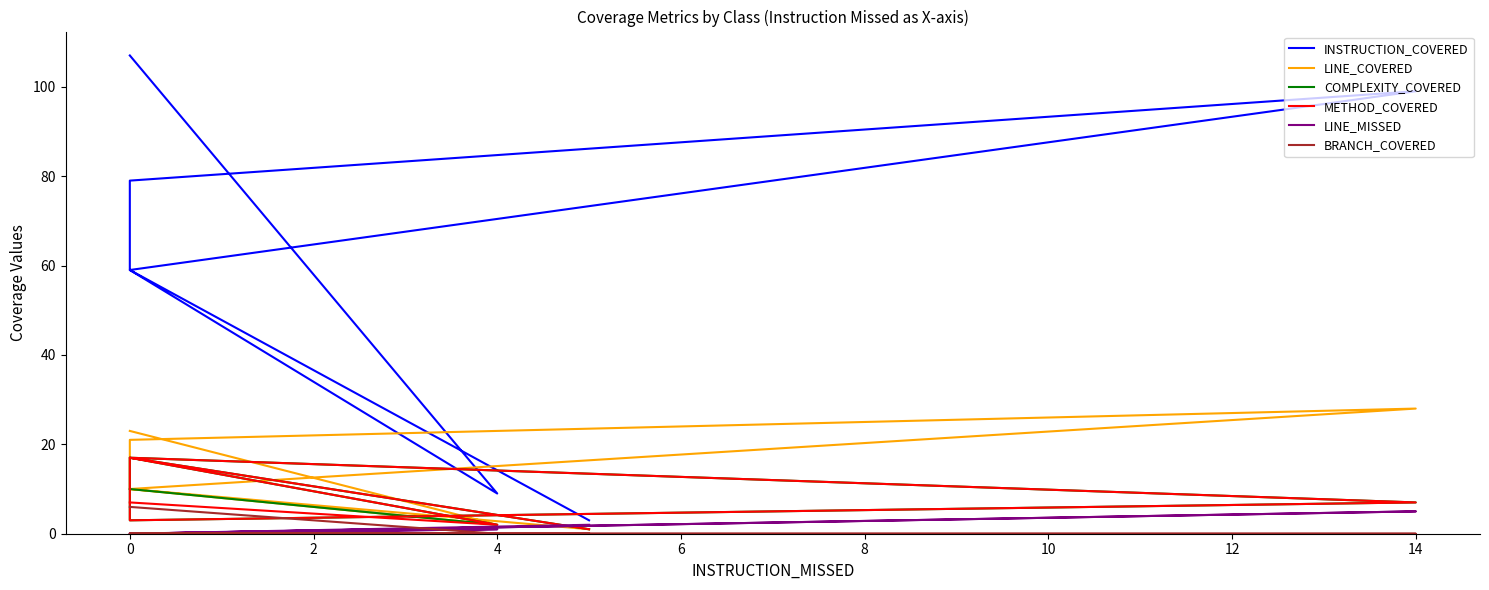

What is the difference between the INSTRUCTION_COVERED values at 14 and 0?

40